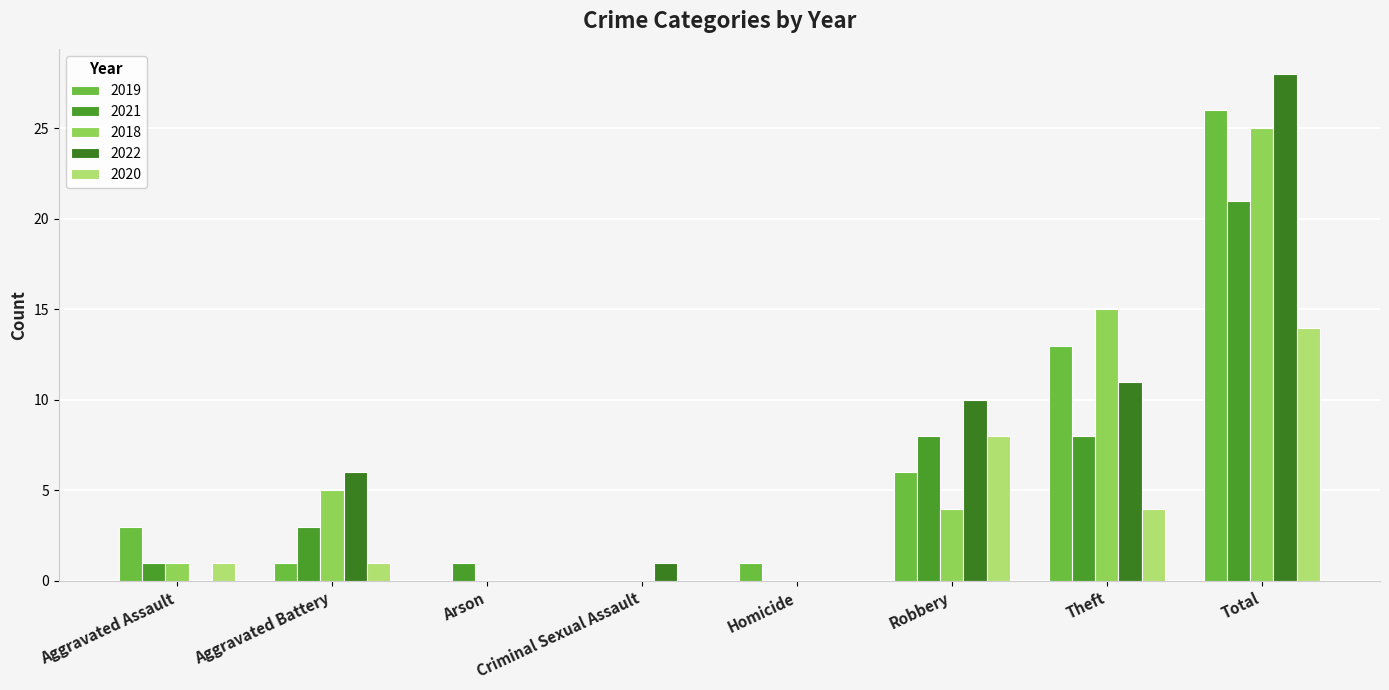

The value of 2019 at Aggravated Assault is 3. True or false?

True